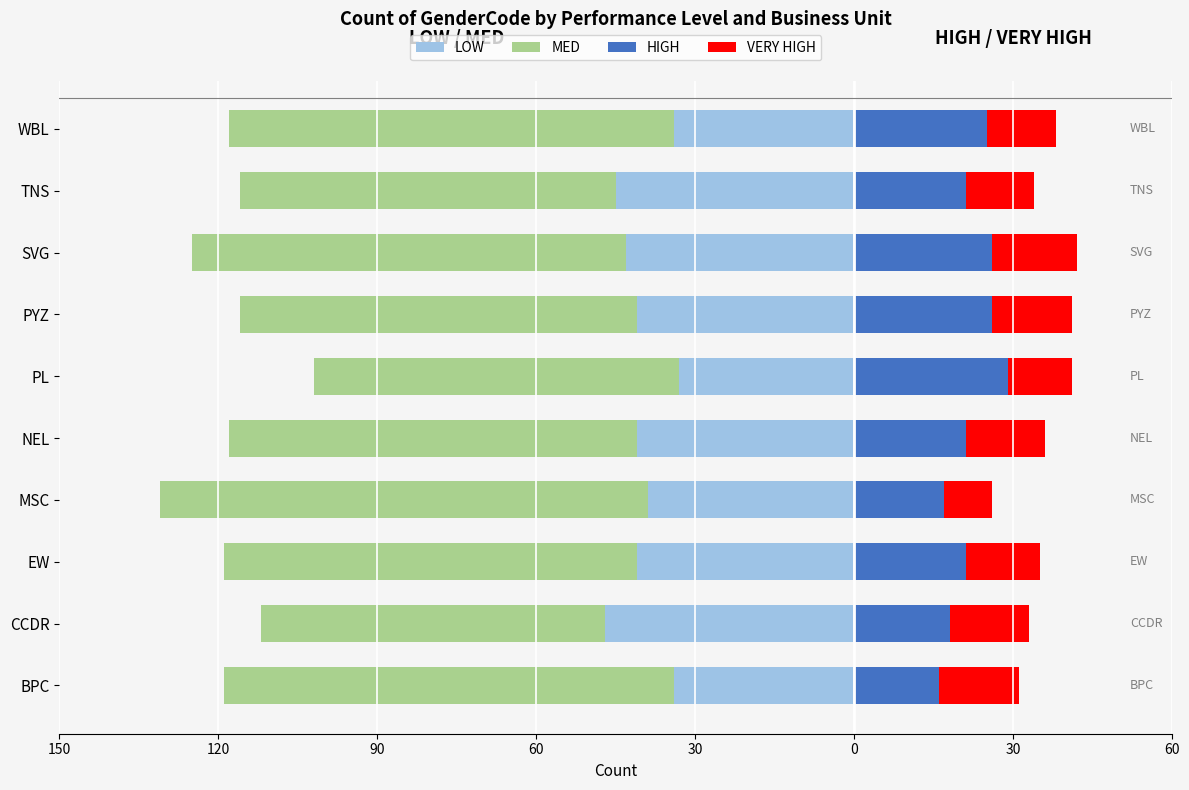

What is the difference between the second highest and minimum values in the MED series?

23